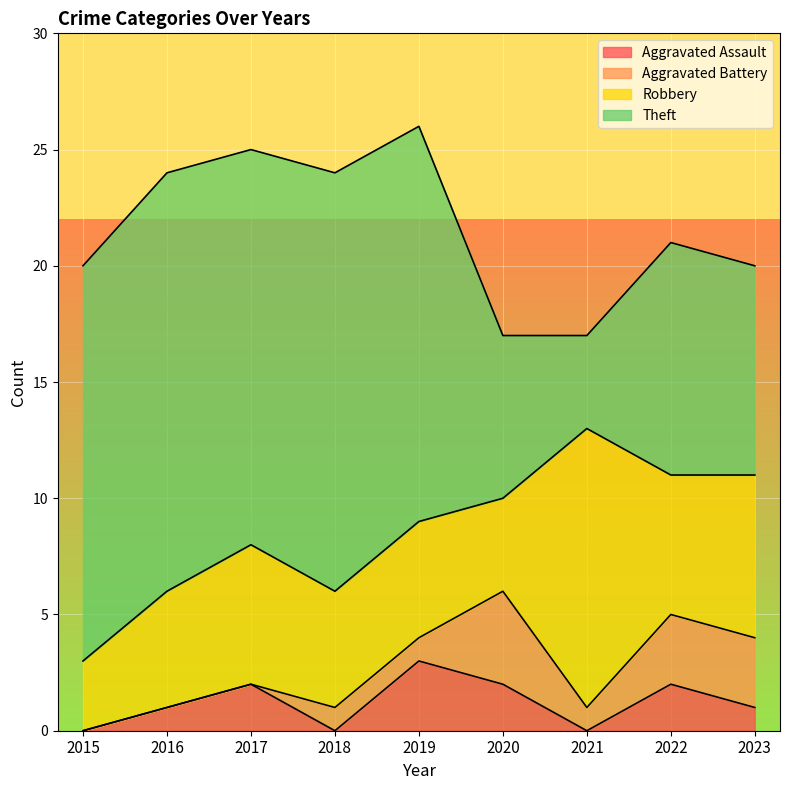

At which category does Robbery reach its first local valley?

2020